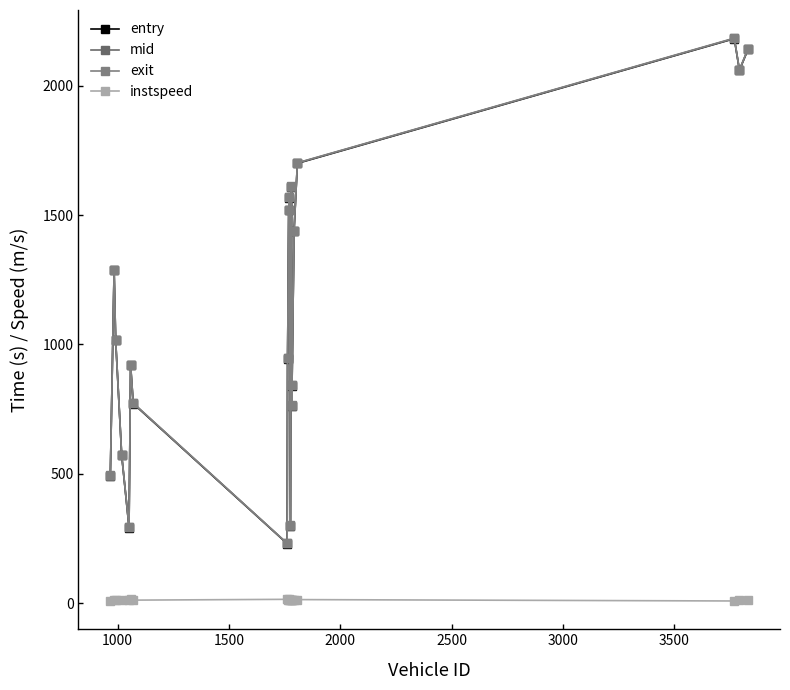

At how many categories does at least one series exceed 515?

16